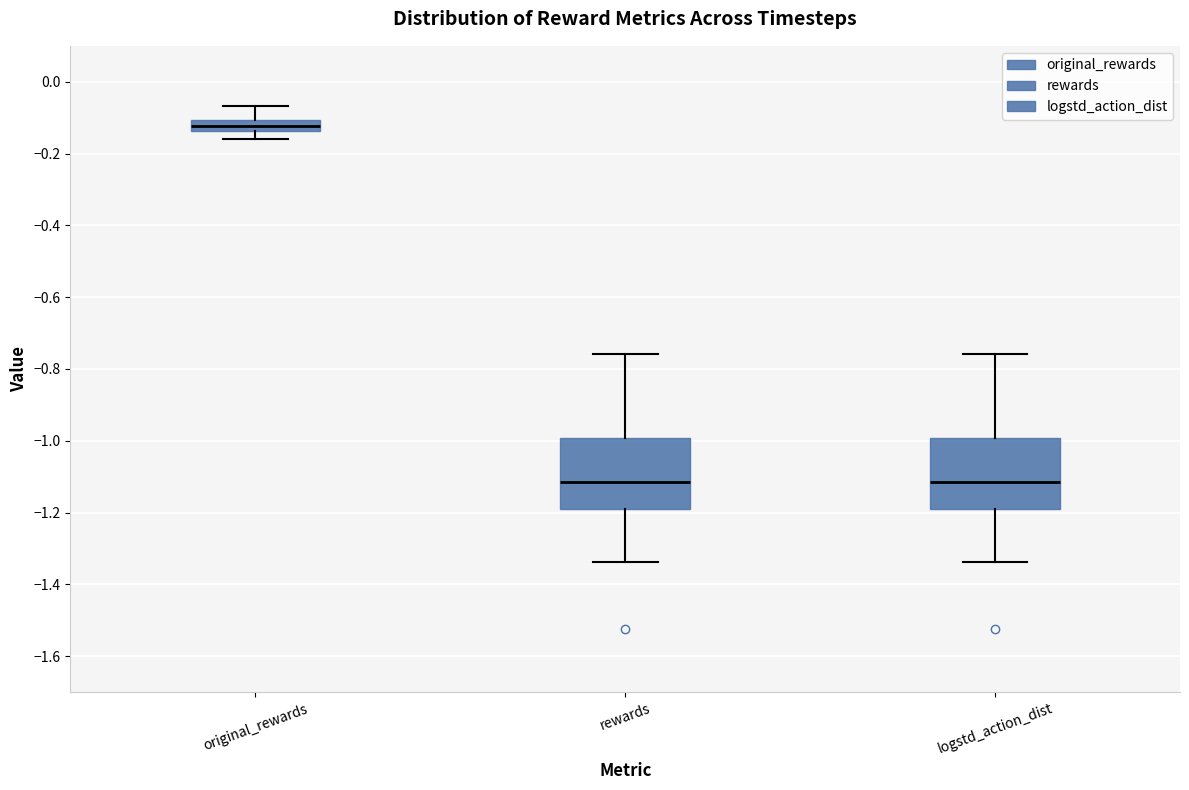

Where does the lower whisker of the box for logstd_action_dist end on the y-axis? The values are not printed on the chart, so give them approximately, as read against the axis.

-1.34